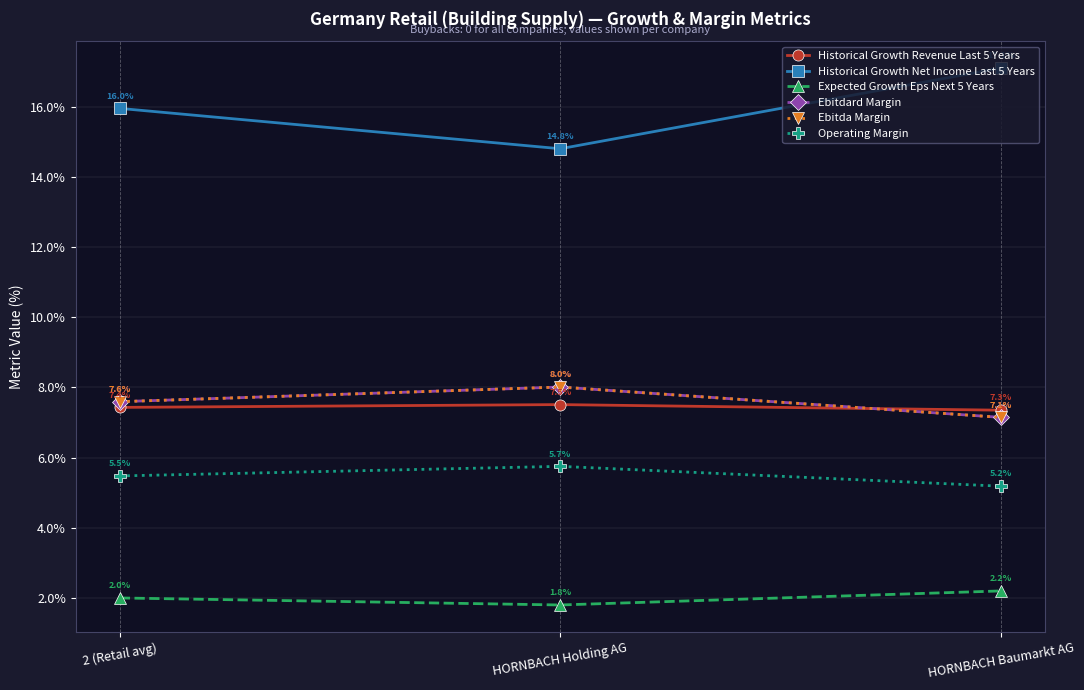

Count the number of data series in this chart.

6